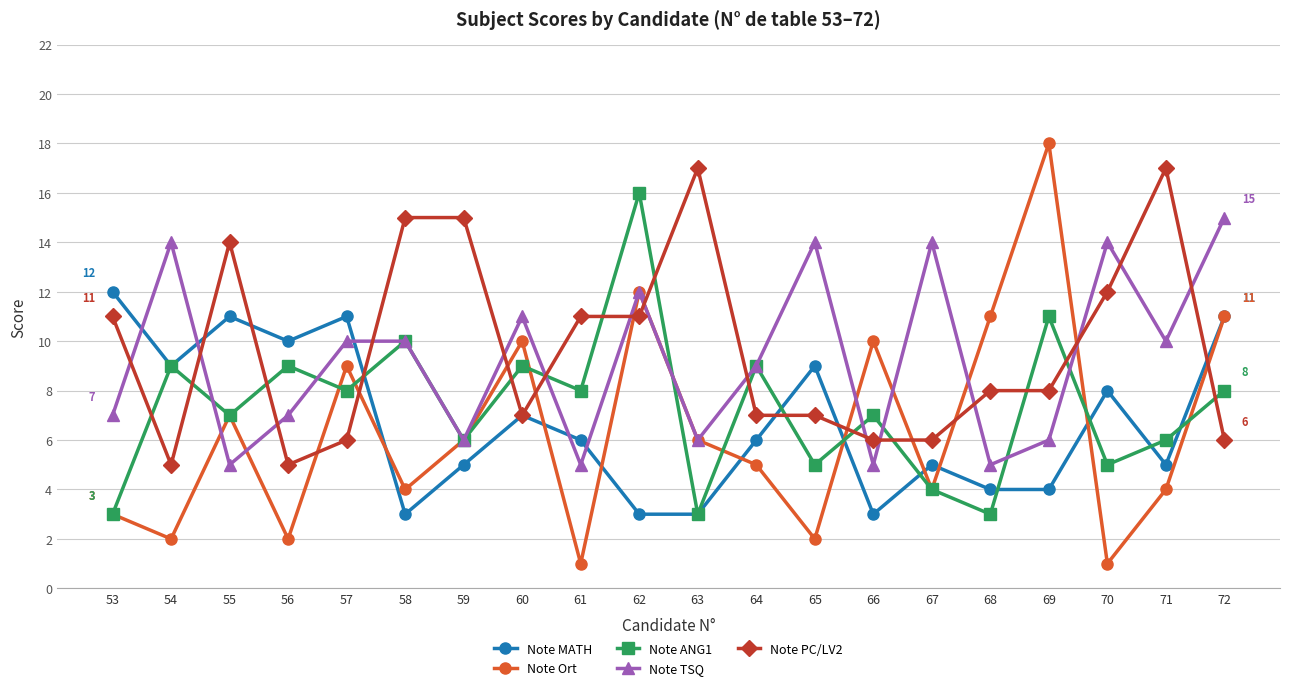

At which category is the sum across all series the highest?

62